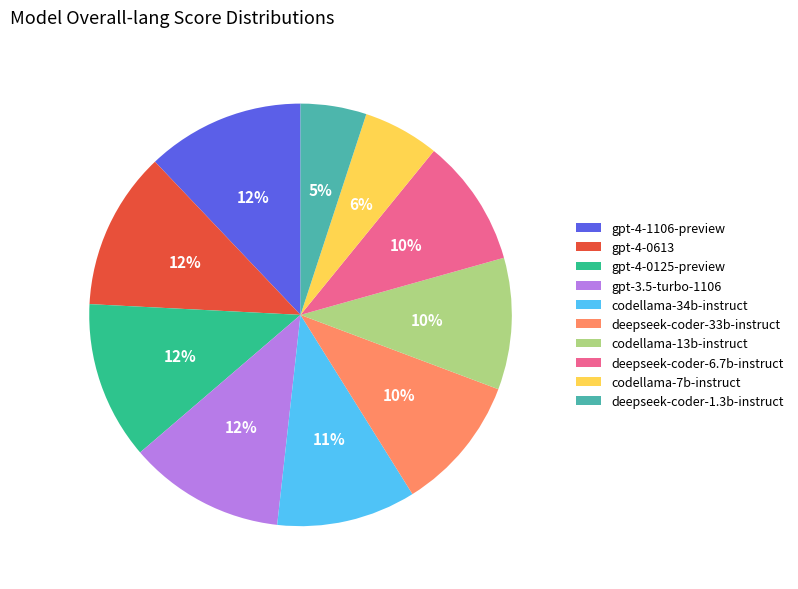

Does any single category account for the majority?

No